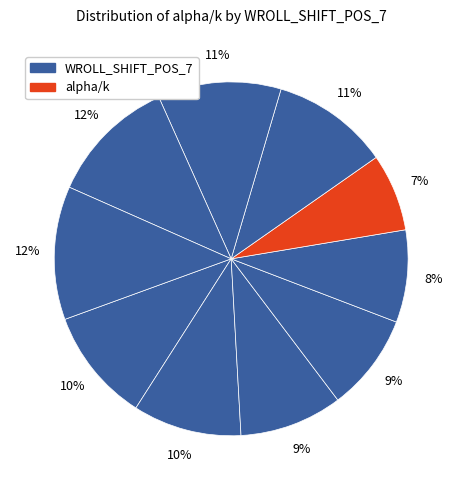

How many slices are in this pie chart?

10